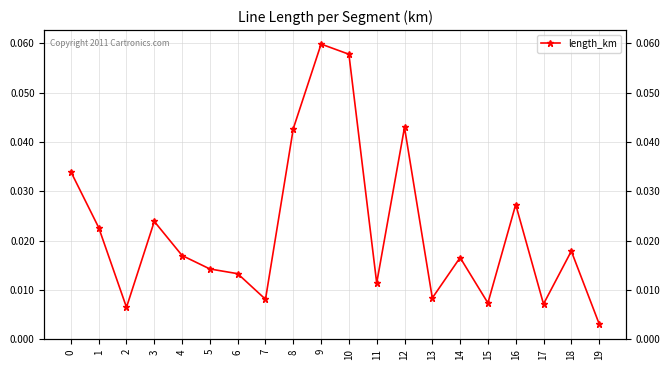

How many points are higher than both their immediate neighbors (excluding endpoints)?

6